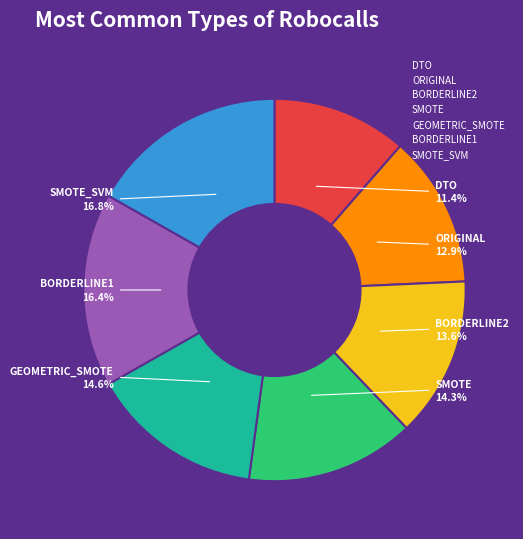

Approximately how many times larger is the value at SMOTE_SVM compared to SMOTE?

1.2